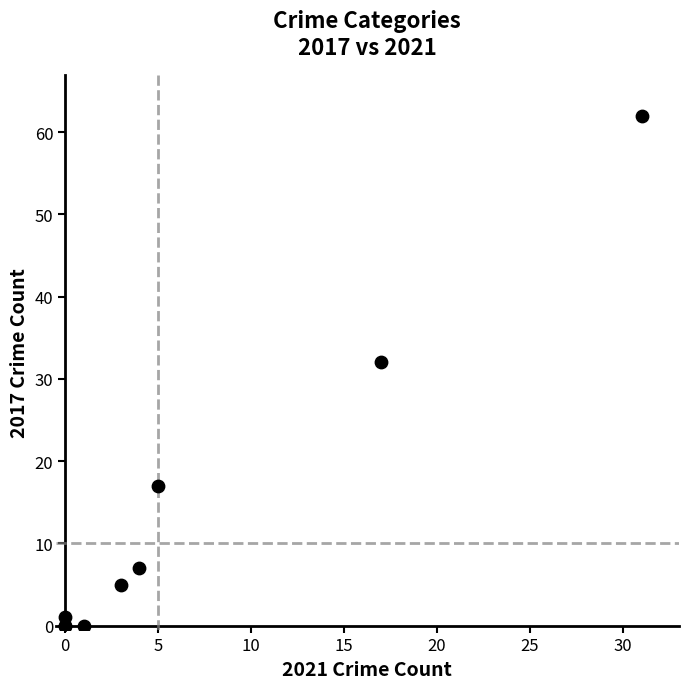

What Y value in the scatter plot is closest to 31?

32